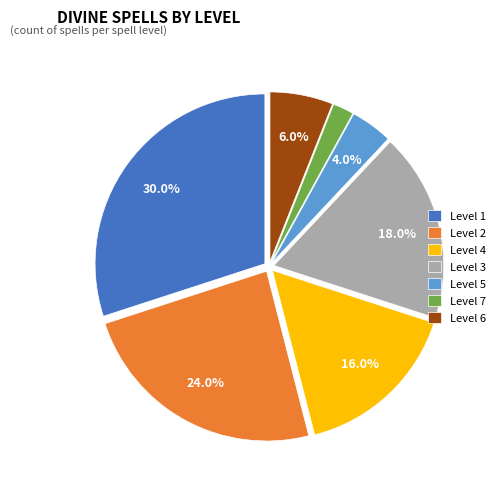

Rank the categories by value from highest to lowest.

Level 1, Level 2, Level 3, Level 4, Level 6, Level 5, Level 7